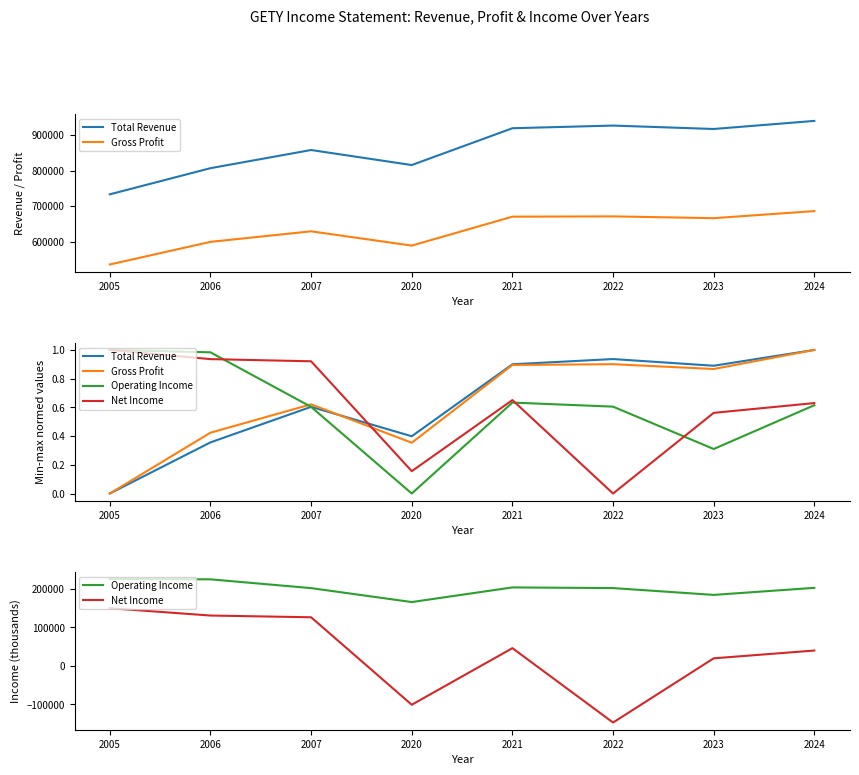

In Total Revenue, how many points are higher than both neighbors (excluding endpoints)?

2